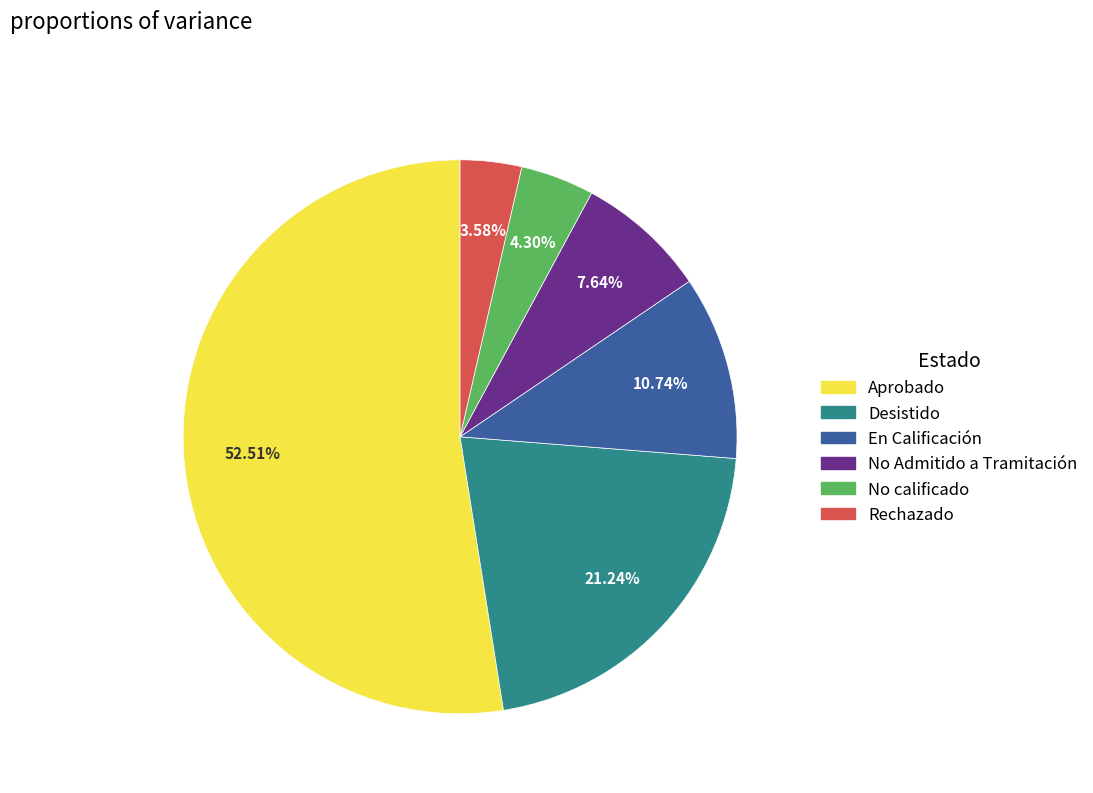

How much of the chart is everything except Aprobado?

47.5%